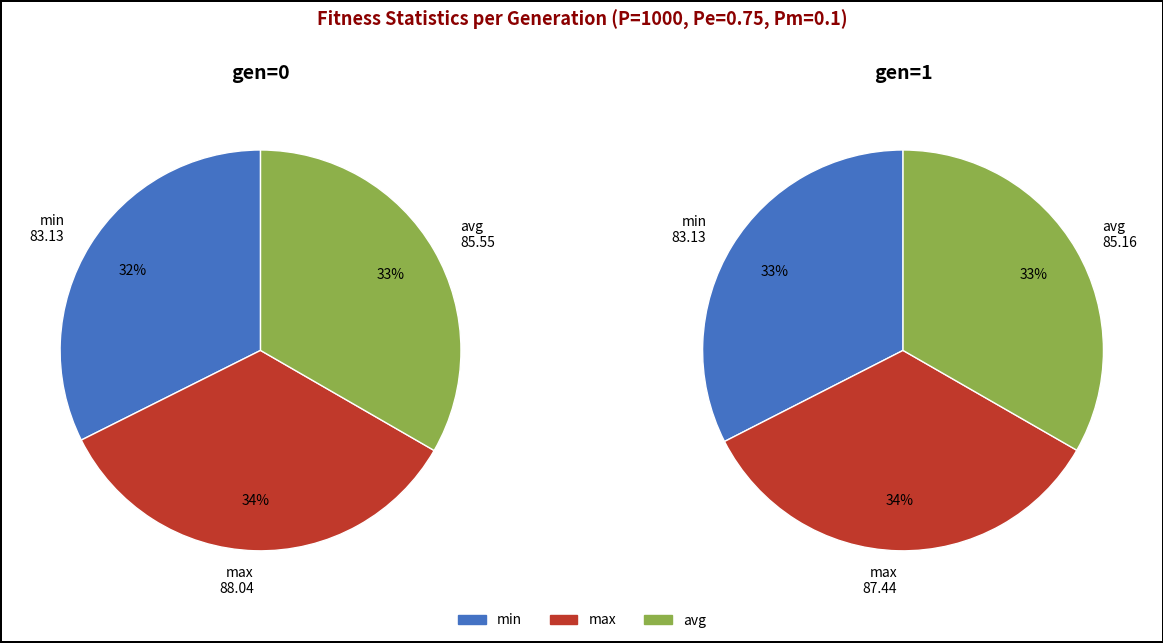

What is the change in value from gen 0 (min) to gen 1 (max)?

+4.3